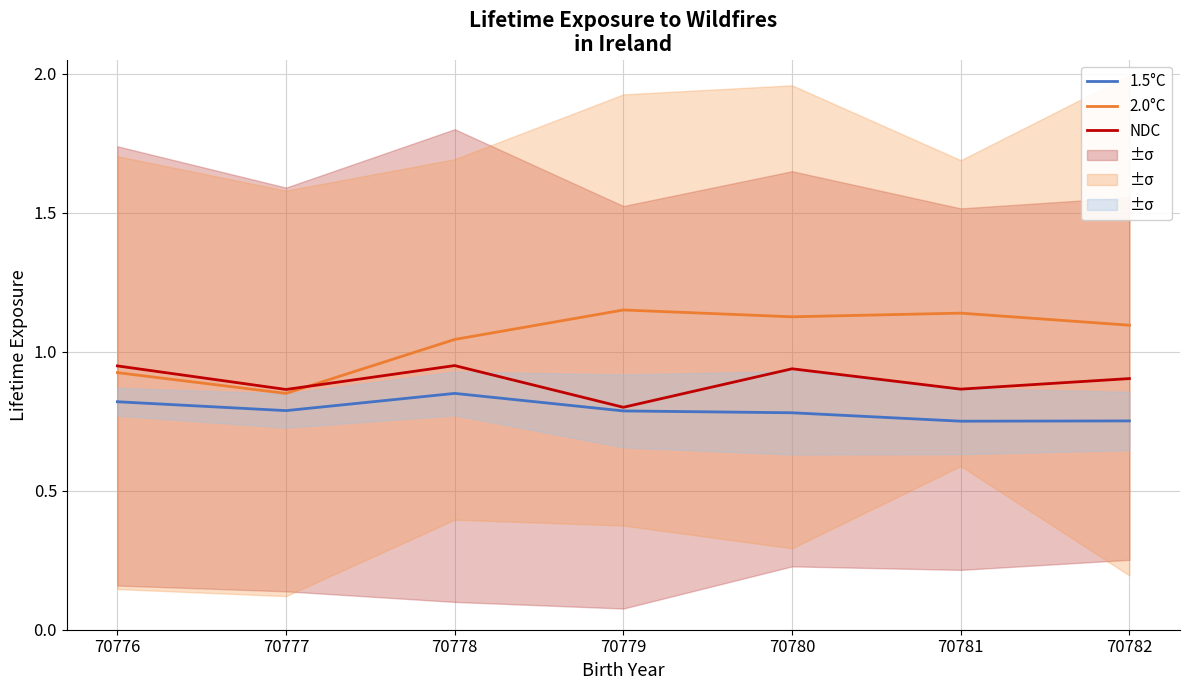

How many distinct data groups are displayed?

3